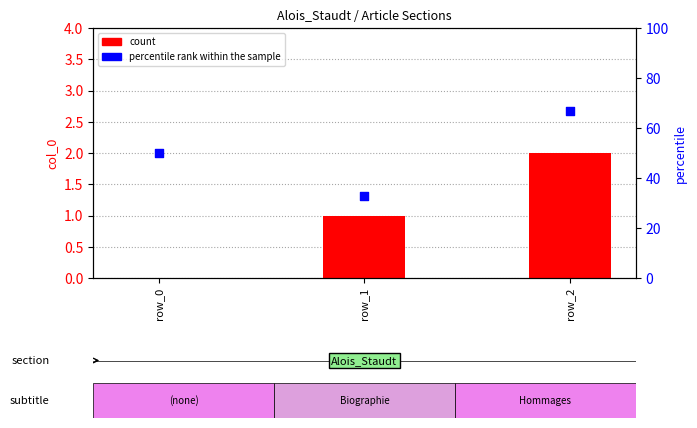

What is the total value across all series at row_2?

69